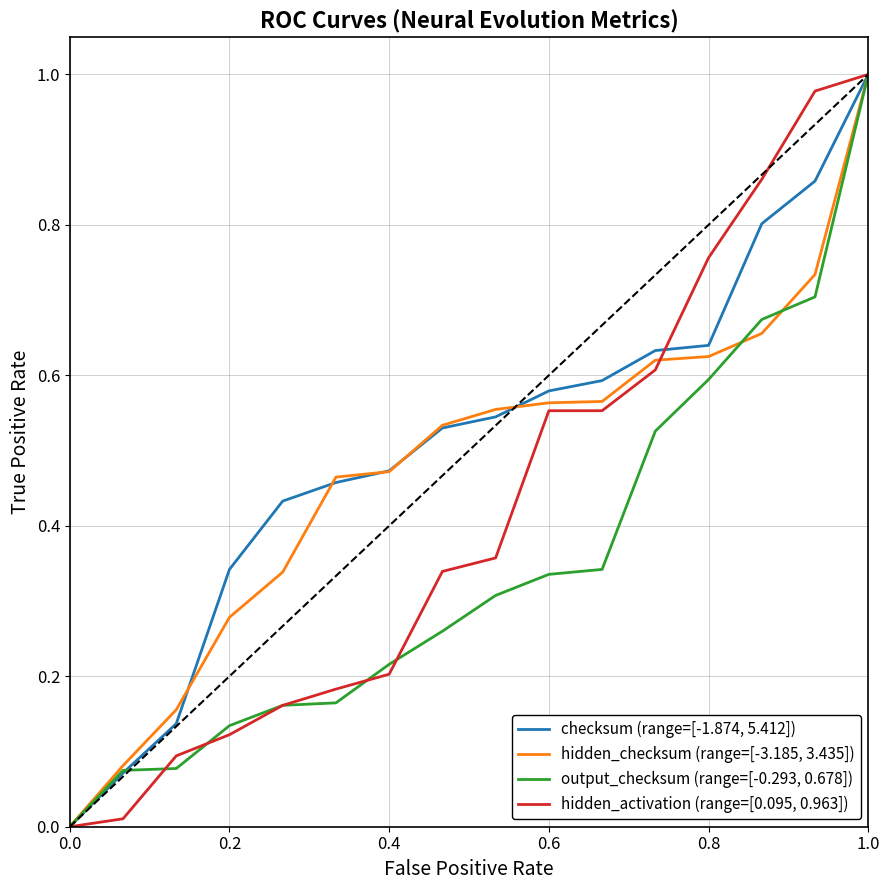

Rank the series by their average value, from lowest to highest.

output_checksum (range=[-0.293, 0.678]), hidden_activation (range=[0.095, 0.963]), hidden_checksum (range=[-3.185, 3.435]), checksum (range=[-1.874, 5.412])